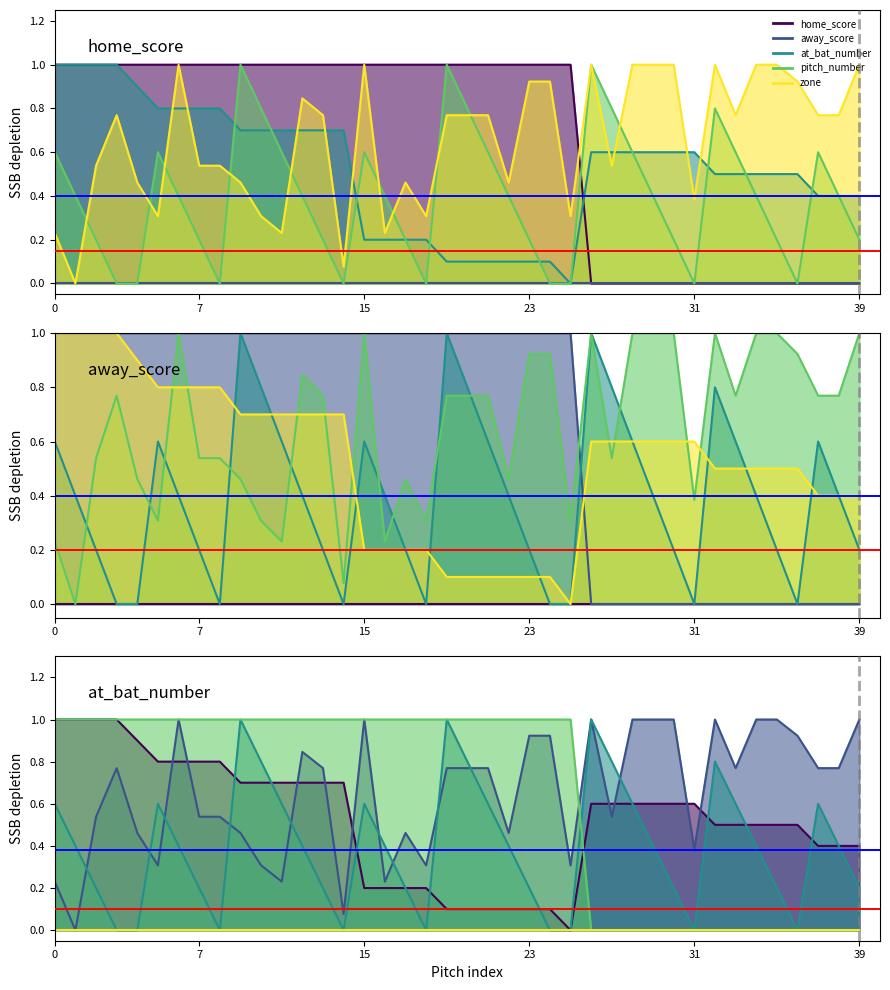

Is it true that at_bat_number equals 0.4 at 37?

True